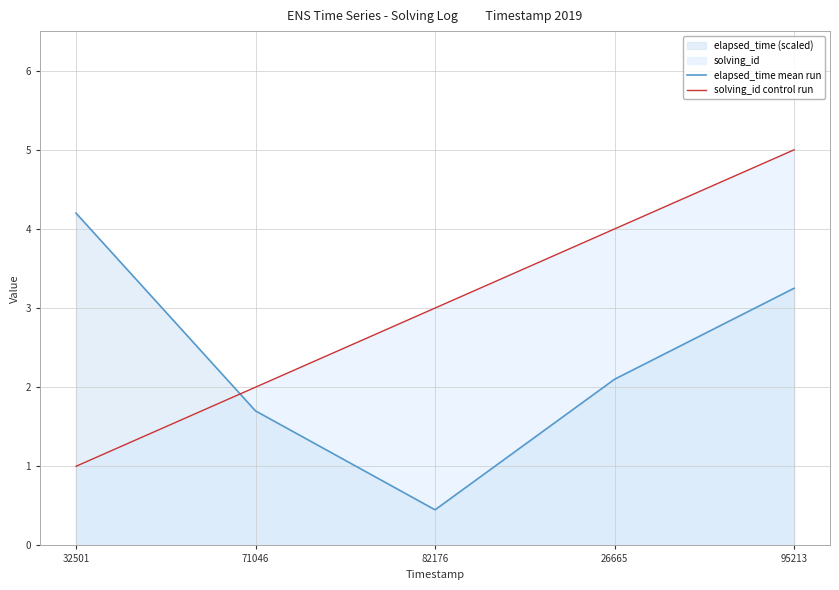

The elapsed_time mean run series shows 0.5 at 82176. True or false?

True